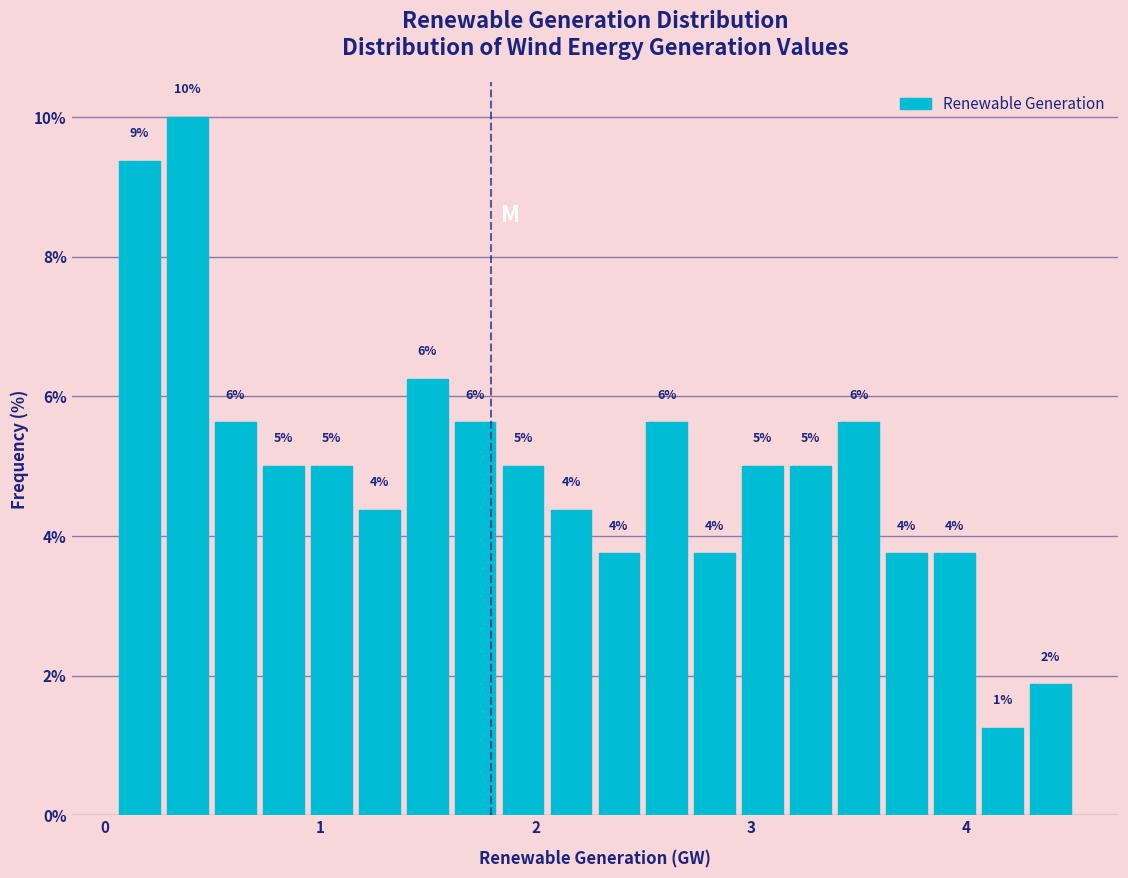

Around what value on the x-axis is the tallest bar? Give the approximate position of its centre, as read against the axis.

0.4